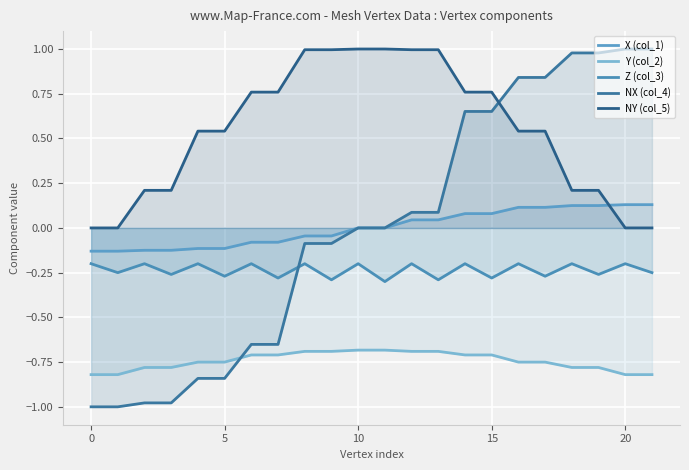

Between 16 and 17, which series saw the biggest shift?

Z (col_3)